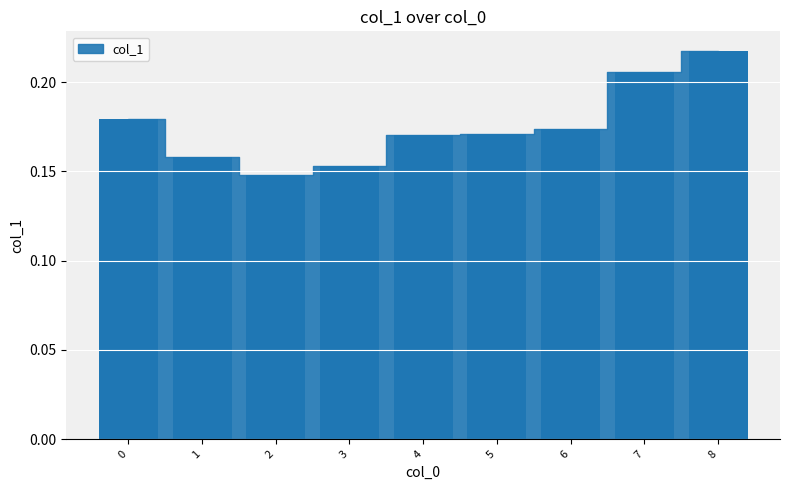

The value at 5 is 0.1. True or false?

False